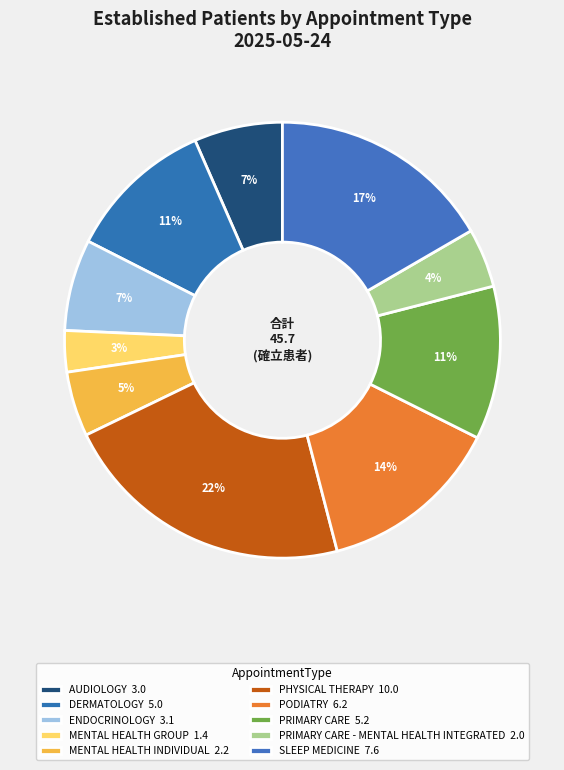

To the nearest percent, what is the difference between the largest and smallest slice percentages?

19%